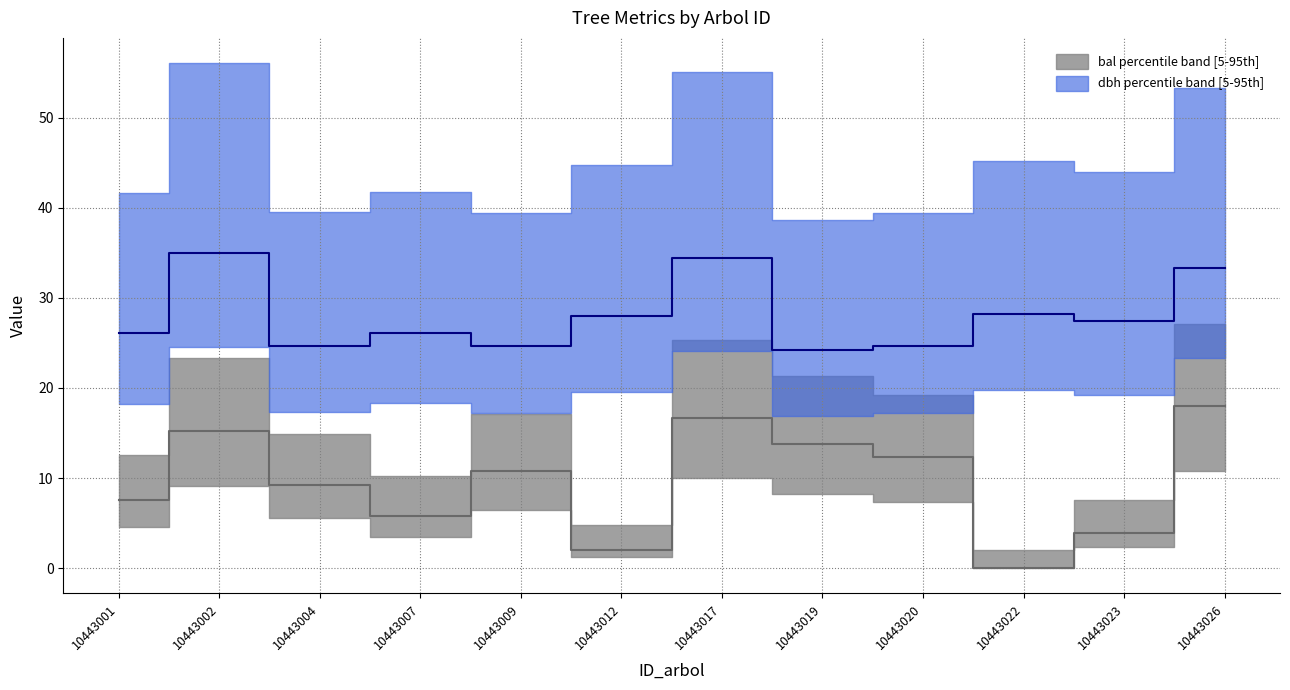

What is the value of the dbh point at the 10th from the left?

28.3